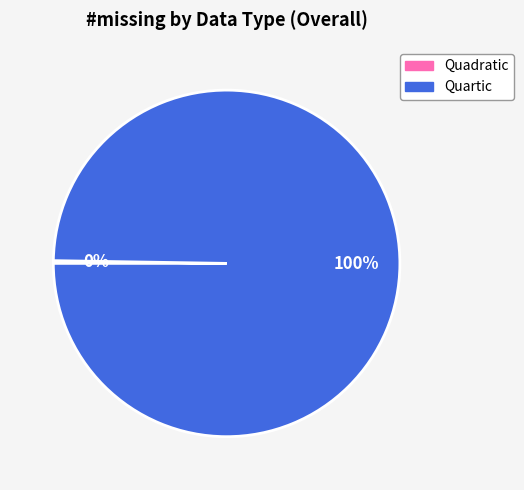

Is there any slice that represents more than half of the pie?

Yes